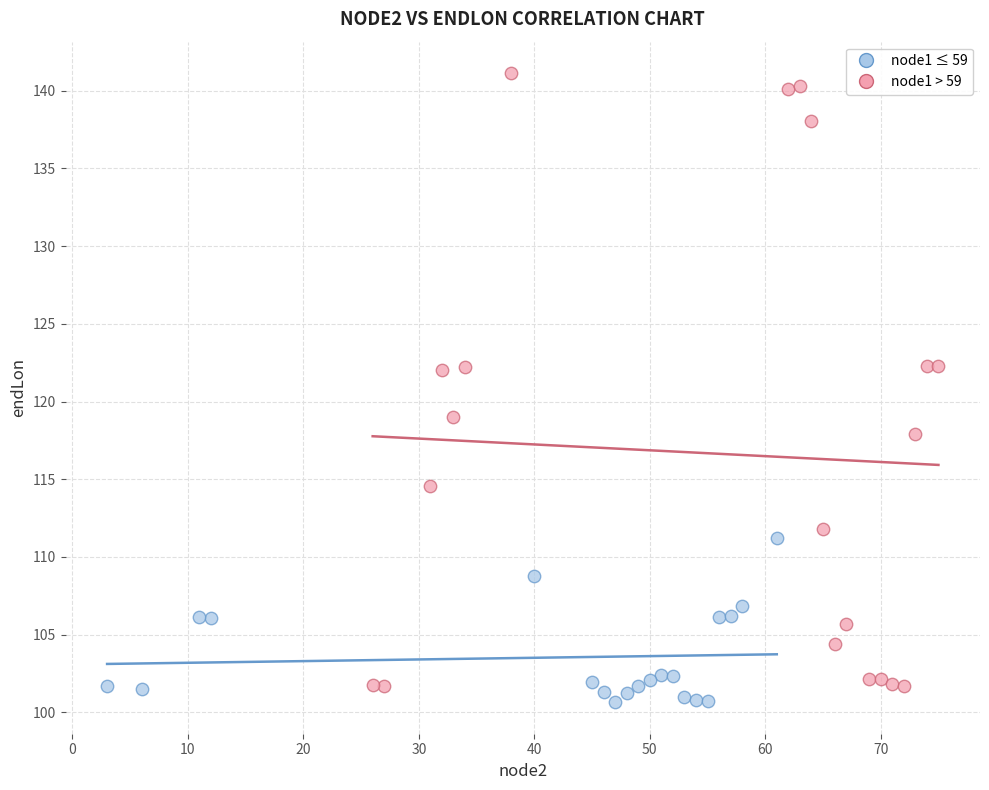

Which series has the largest Y range (max minus min)?

node1 > 59